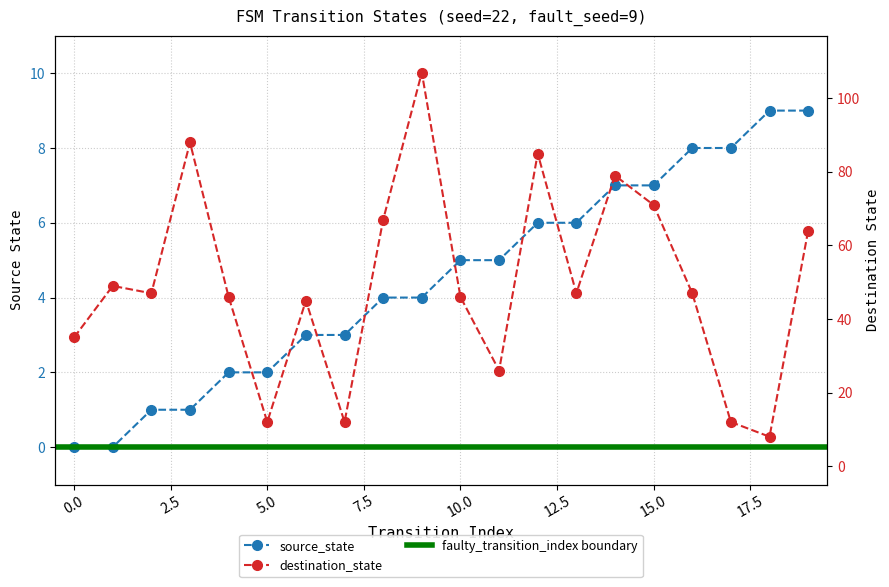

Which category has the highest value in the destination_state series?

9